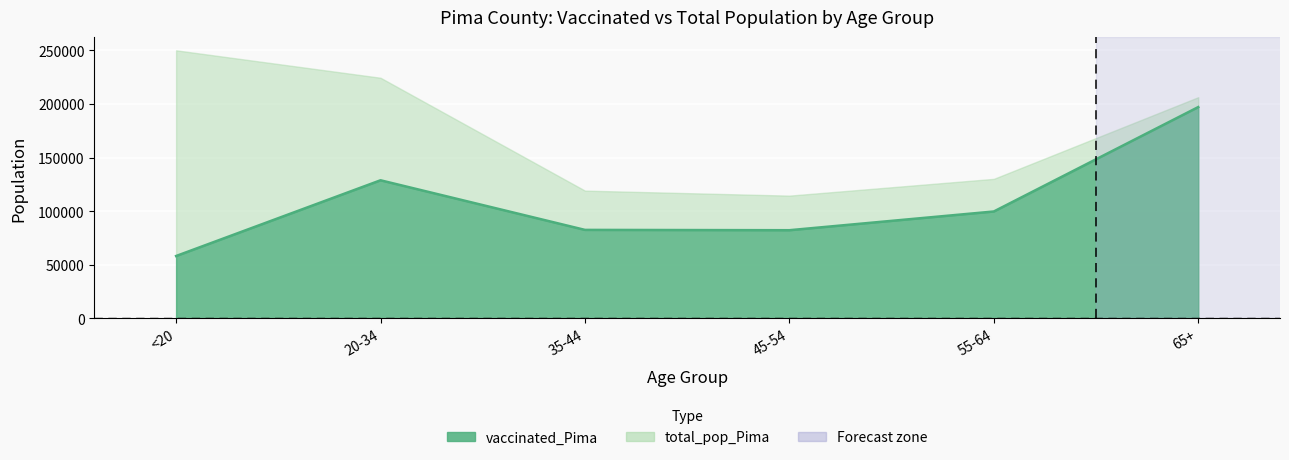

At which category does the data reach its first local valley?

45-54